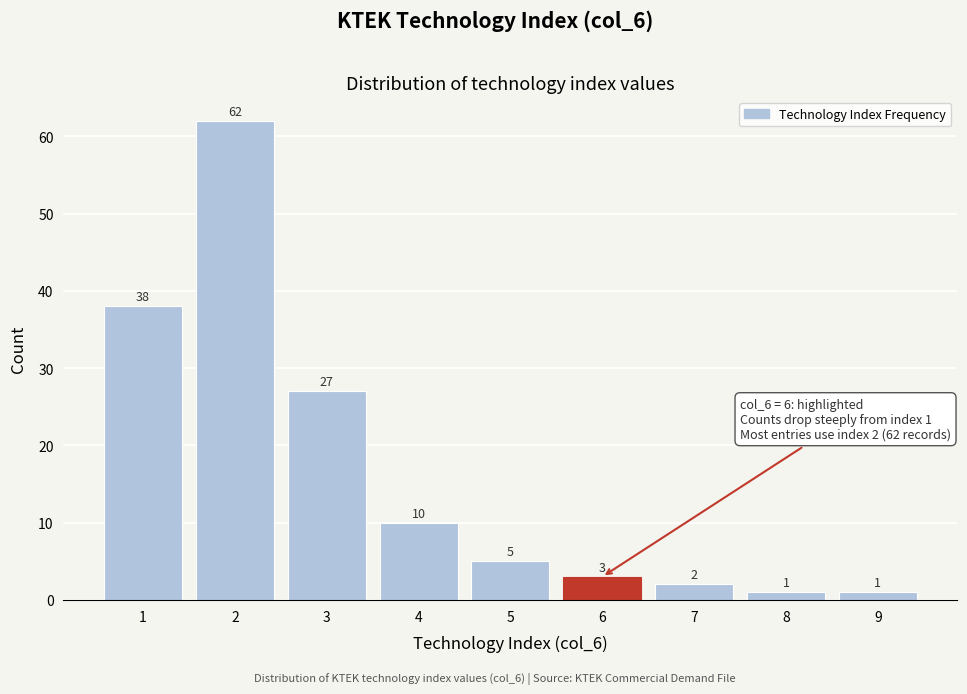

Reading left to right, transcribe all the data shown in this chart.

1=38	2=62	3=27	4=10	5=5	6=3	7=2	8=1	9=1